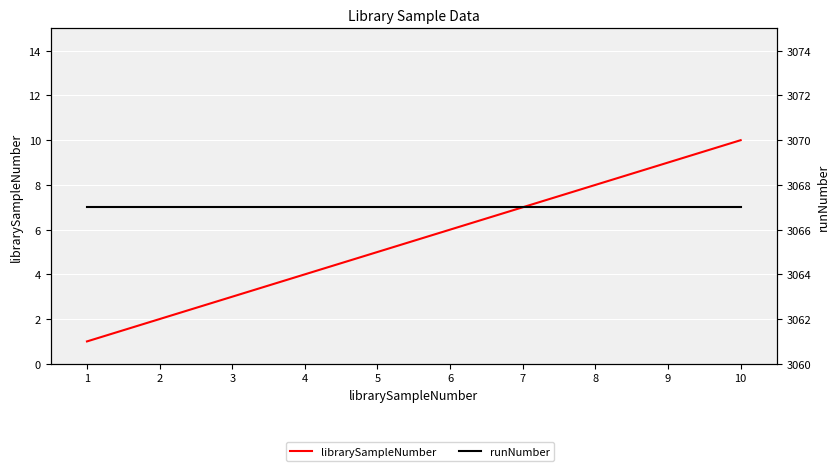

Which category has the lowest value in the librarySampleNumber series?

1